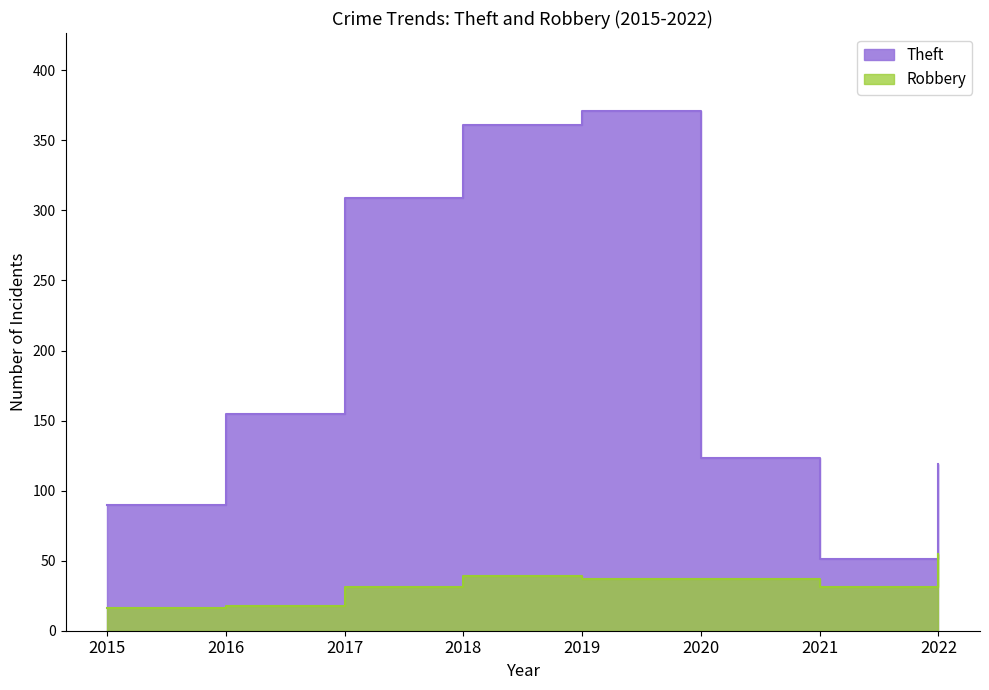

Reading left to right, transcribe all the data shown in this chart.

Theft: 2015=90	2016=155	2017=309	2018=361	2019=371	2020=123	2021=51	2022=119
Robbery: 2015=16	2016=18	2017=31	2018=39	2019=37	2020=37	2021=31	2022=55